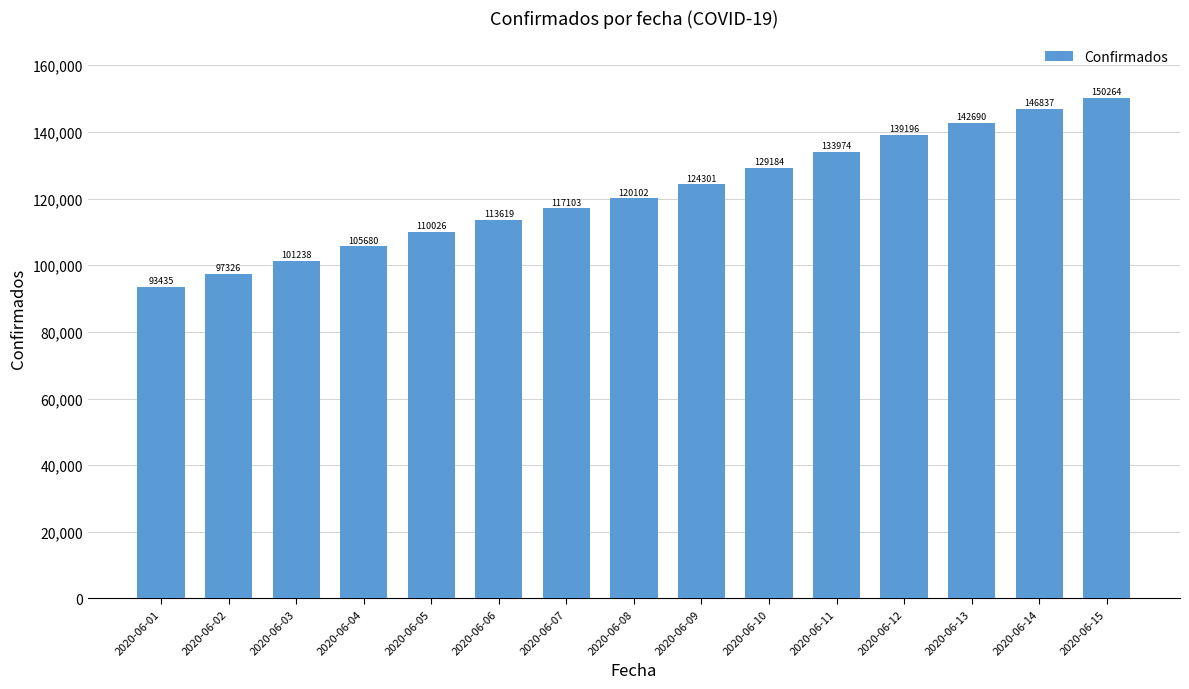

What is the ratio of the value at 2020-06-14 to the value at 2020-06-09?

1.2